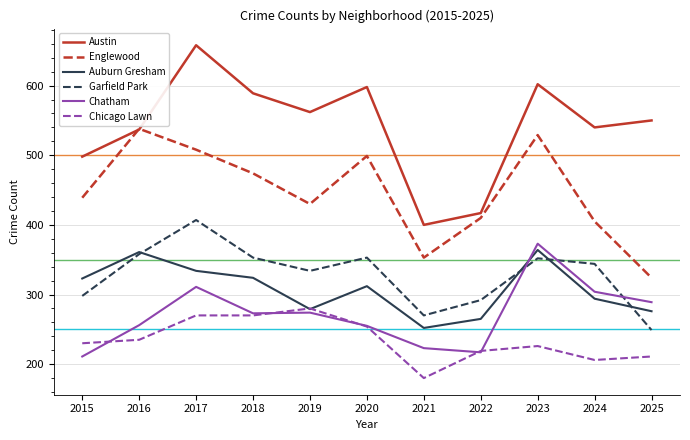

True or false: Garfield Park and Chicago Lawn cross at least once.

False